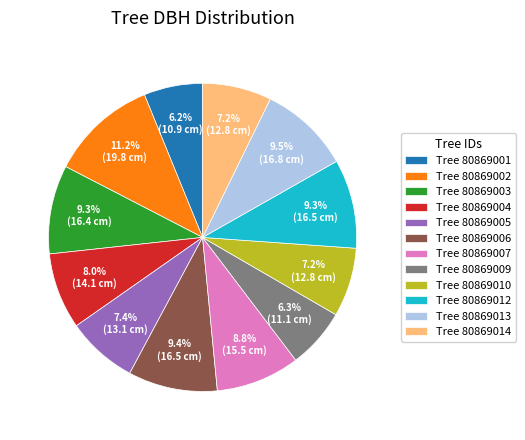

What is the largest slice in the pie chart?

Tree 80869002